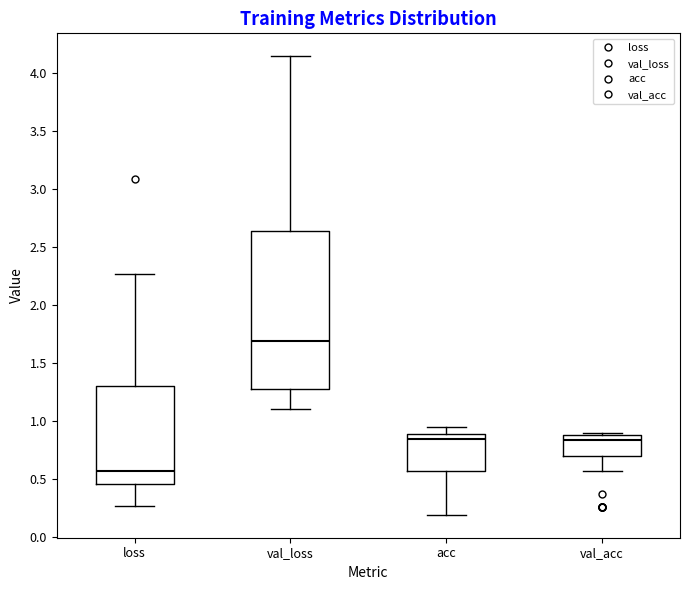

Reading left to right, transcribe this box plot: for each box, give where its median line is, the range the box spans, and where its two whiskers end, as read against the y-axis. The values are not printed on the chart, so give them approximately, as read against the axis.

loss: median 0.55, box 0.45 to 1.30, whiskers 0.25 to 2.25
val_loss: median 1.70, box 1.25 to 2.65, whiskers 1.10 to 4.15
acc: median 0.85, box 0.55 to 0.90, whiskers 0.20 to 0.95
val_acc: median 0.85 (just below the box's upper edge), box 0.70 to 0.85, whiskers 0.55 to 0.90